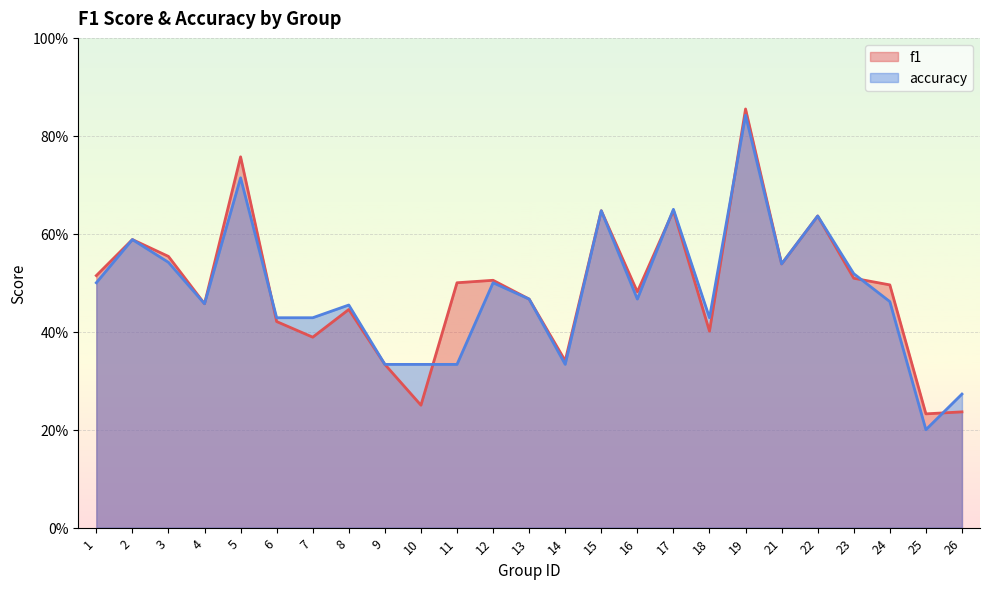

How many interior local valleys does the accuracy series have?

6